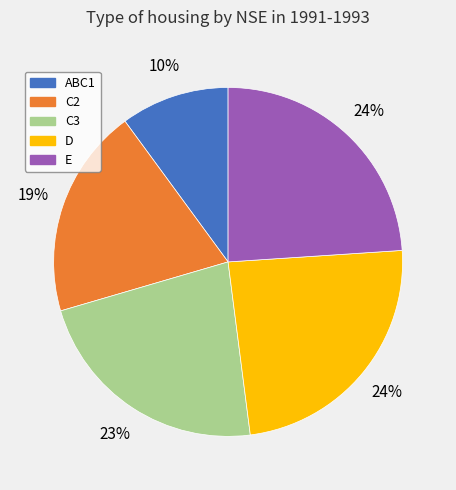

Is there a majority slice in this chart?

No